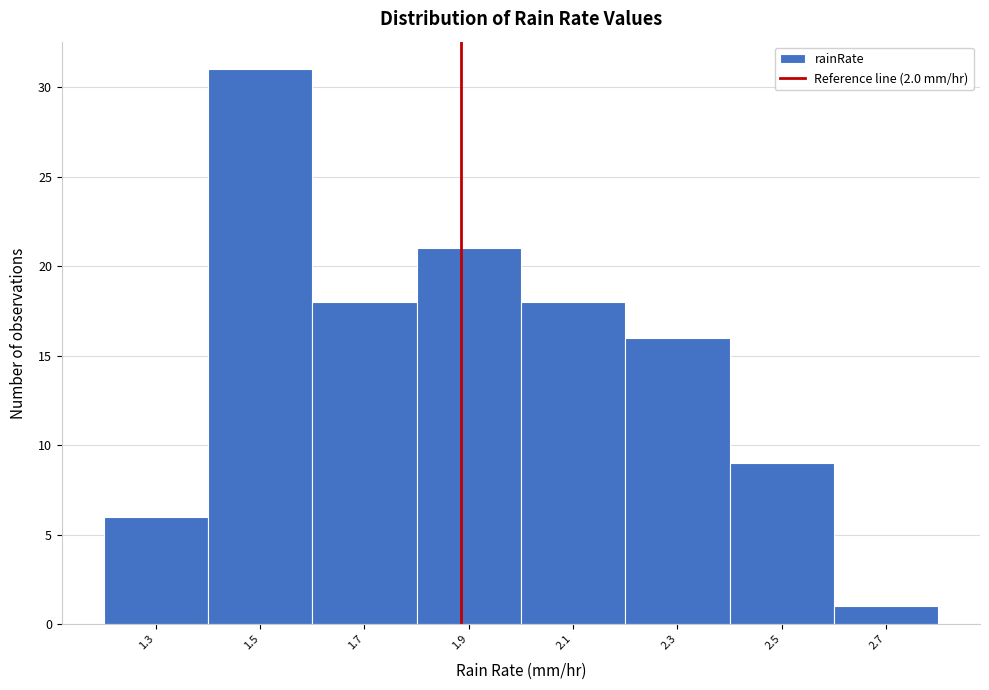

Reading left to right, list all the values displayed in this chart.

1.3=6	1.5=31	1.7=18	1.9=21	2.1=18	2.3=16	2.5=9	2.7=1